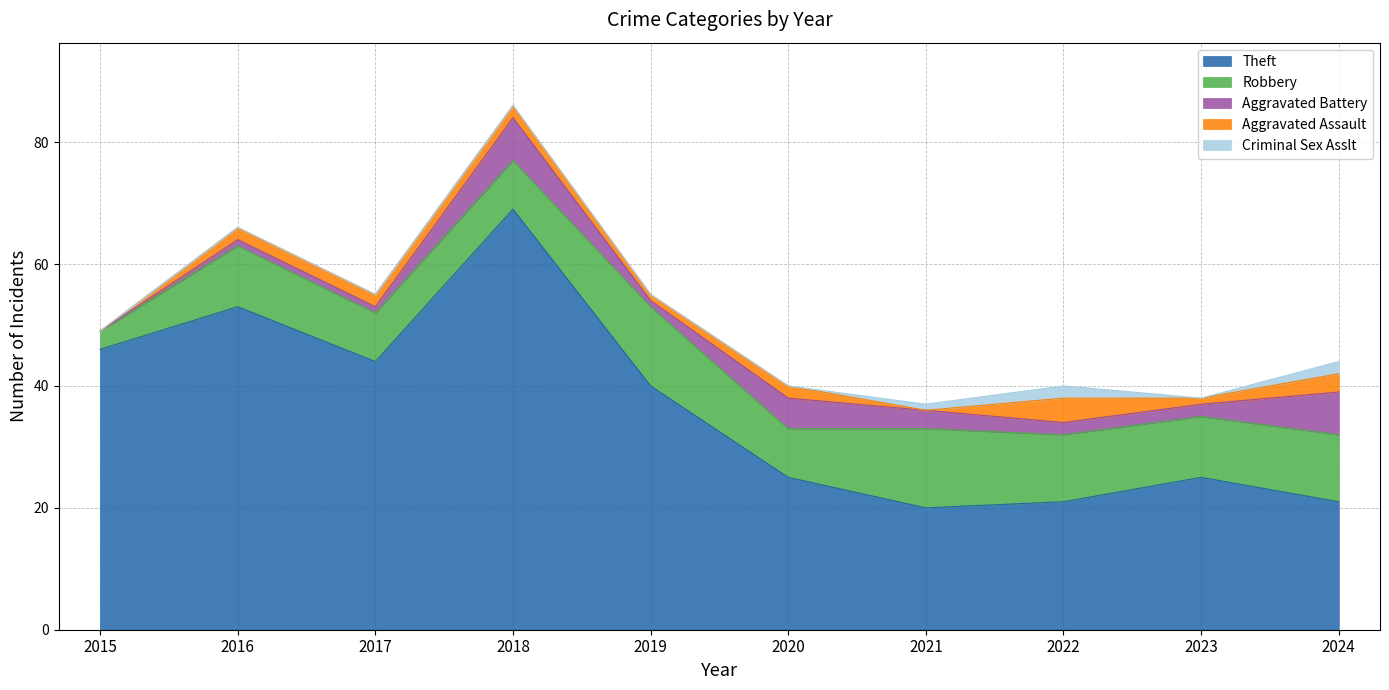

How many lines are shown in the chart?

5